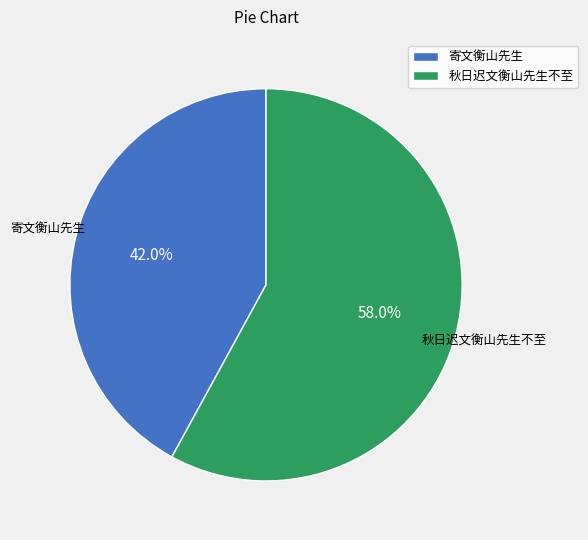

Combined, what portion of the pie is 寄文衡山先生 and 秋日迟文衡山先生不至?

100.0%